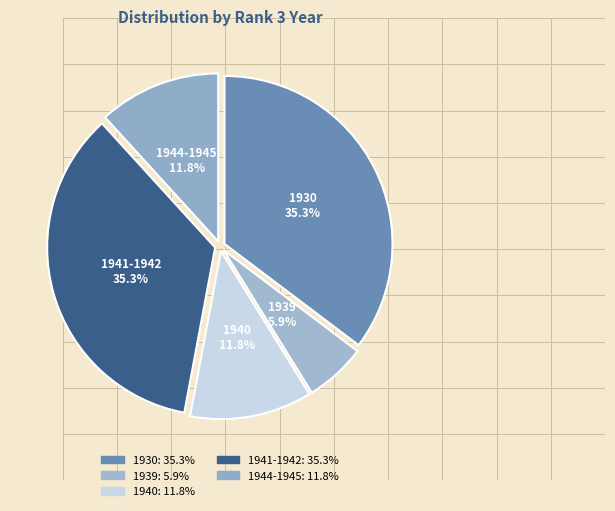

What percentage is the 1939 slice, to the nearest percent?

6%